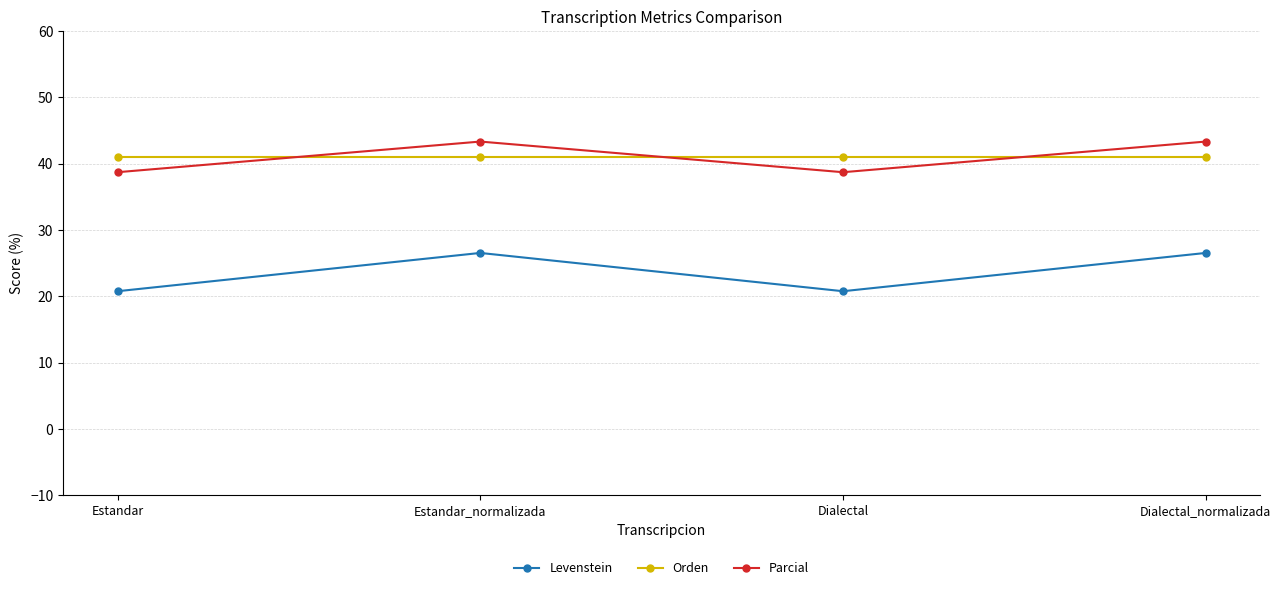

What is the total value across all series at Estandar?

100.5